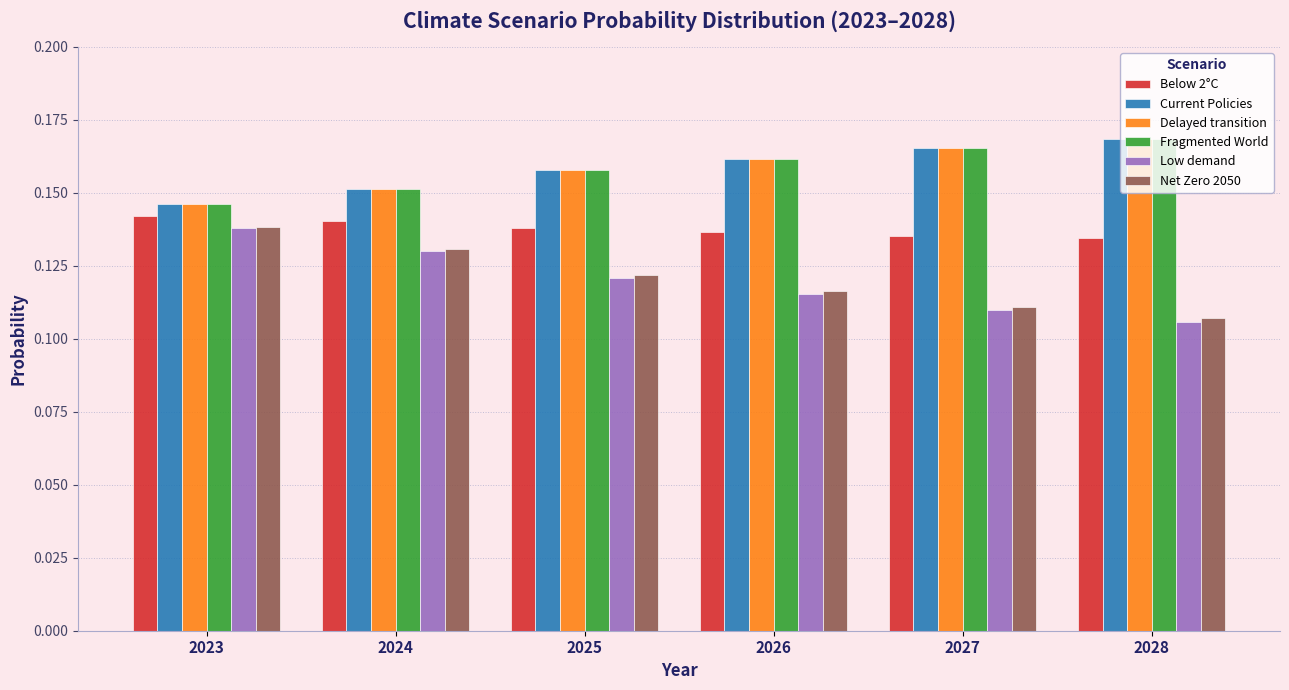

How many groups of bars are there?

6